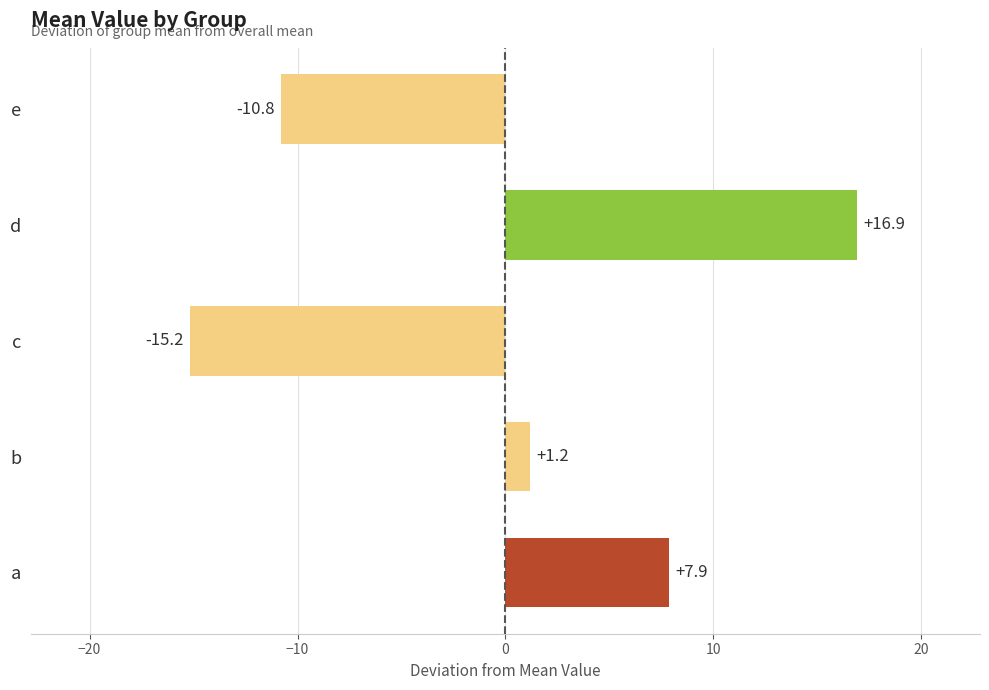

At which label is the value closest to 0?

b